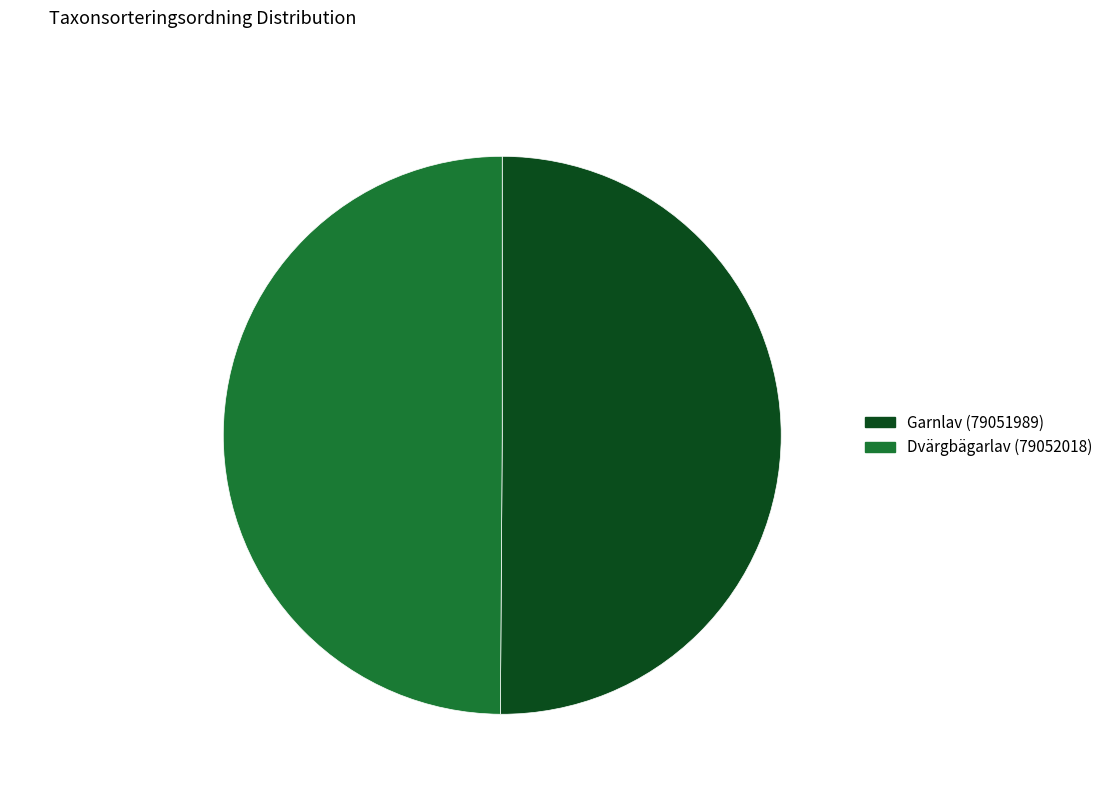

To the nearest percent, what portion does Garnlav (79051989) represent?

50%